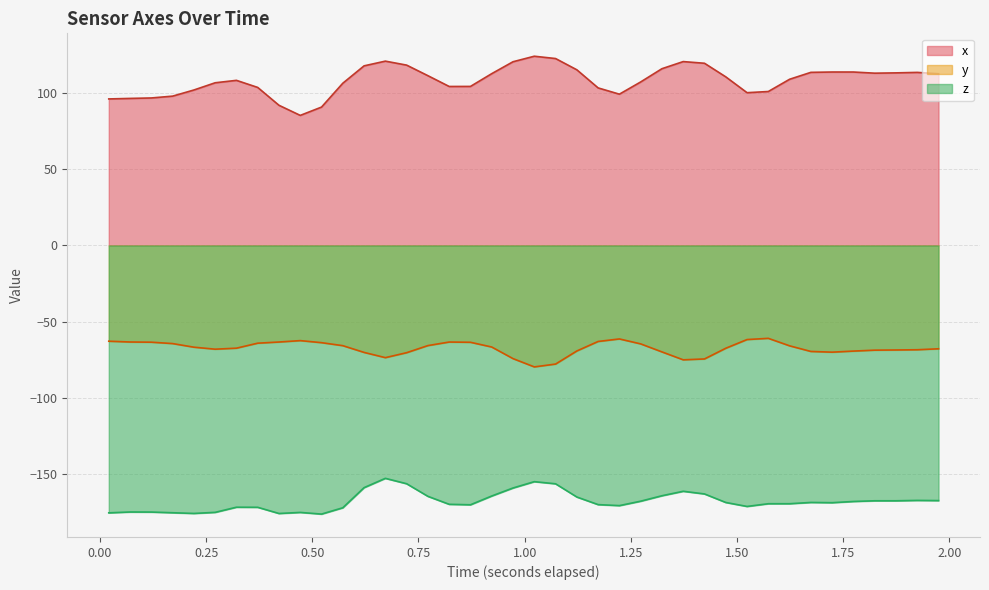

What is the lowest value of the z series?

-176.4